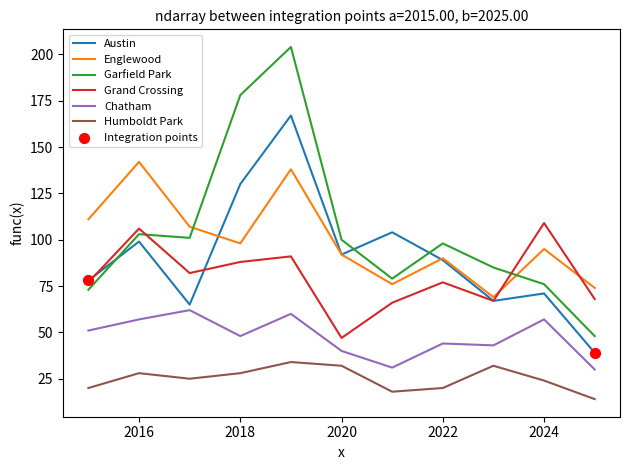

Which series has the largest range (max minus min)?

Garfield Park